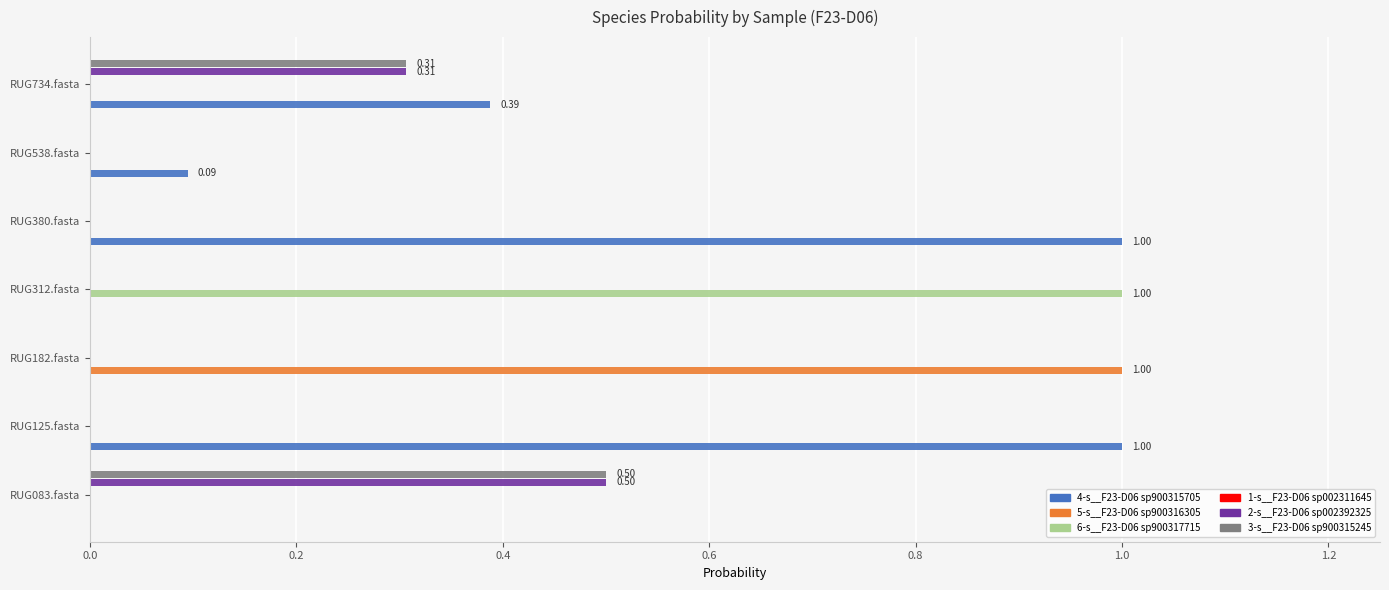

What is the sum of all 6-s__F23-D06 sp900317715 values?

1.0